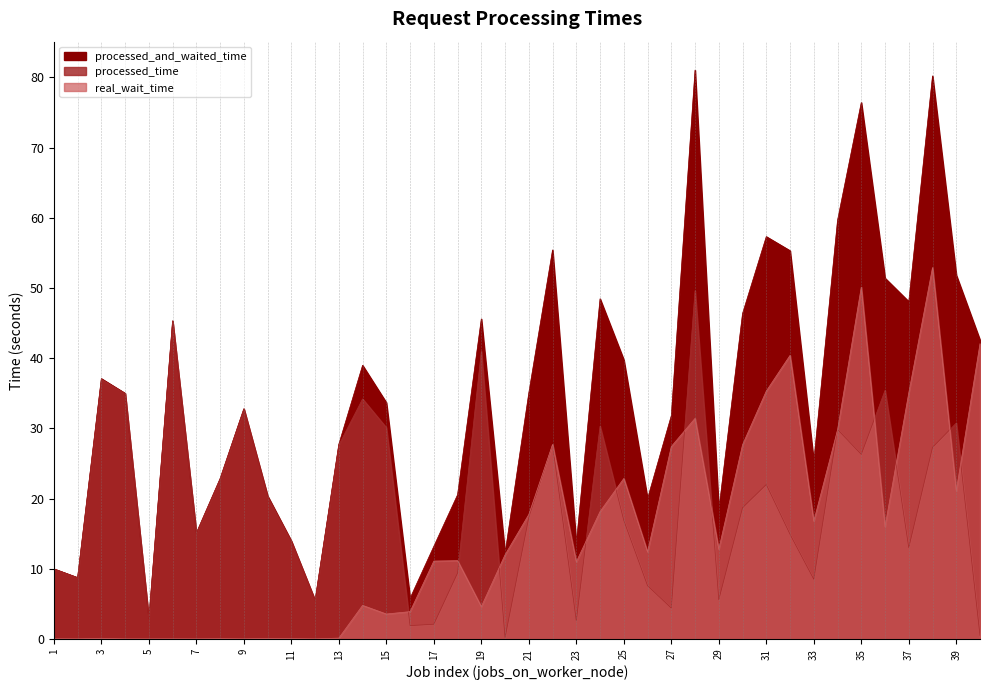

What is the value of the processed_time point at the 1st from the left?

10.0